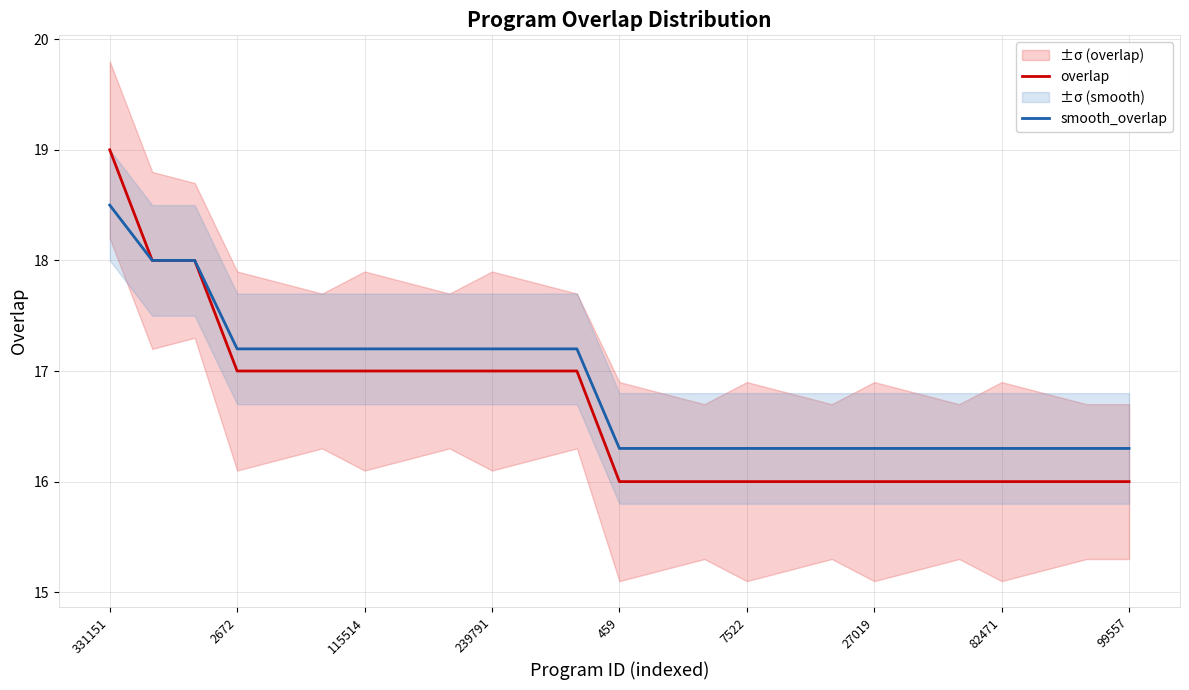

Rank the series by their maximum value, from lowest to highest.

smooth_overlap, overlap